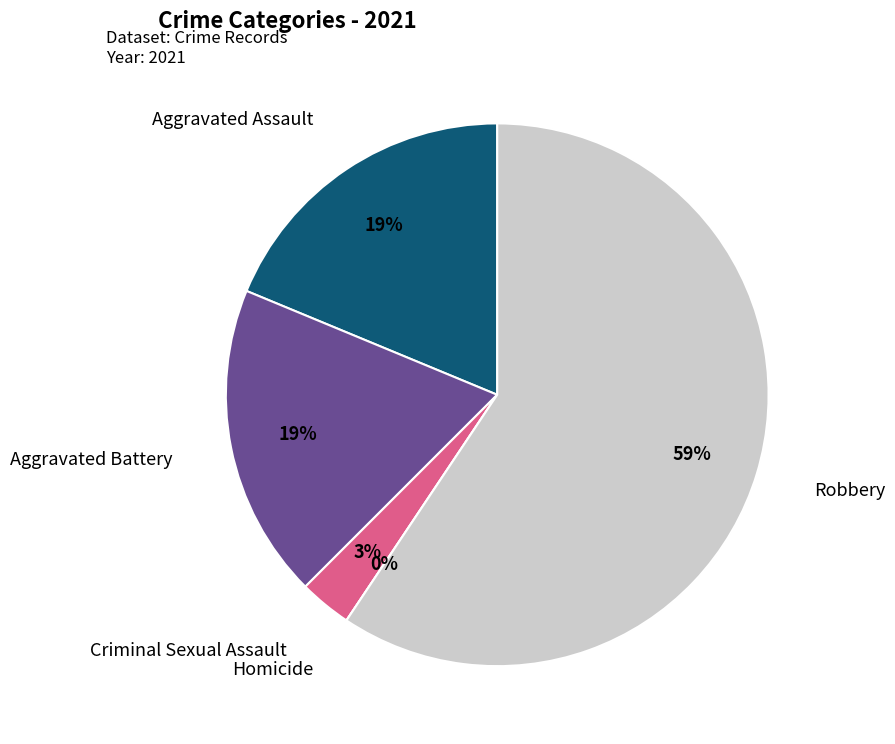

What is the total percentage of Aggravated Assault and Robbery?

78.1%